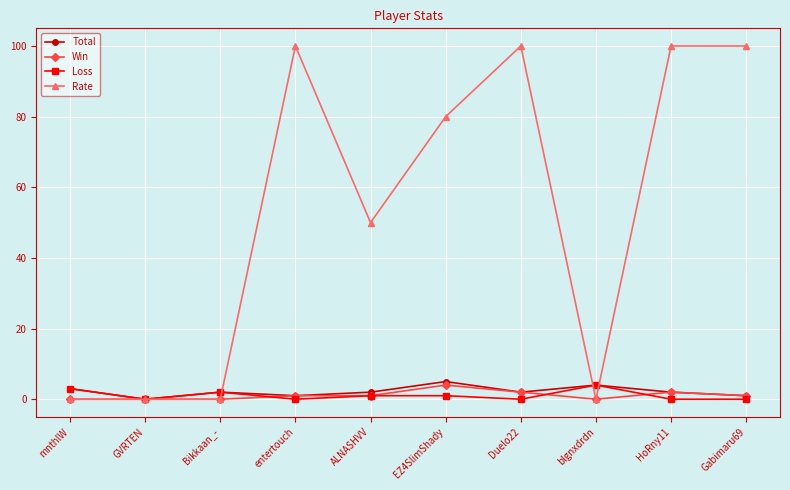

What are all the series names shown in the legend?

Total, Win, Loss, Rate